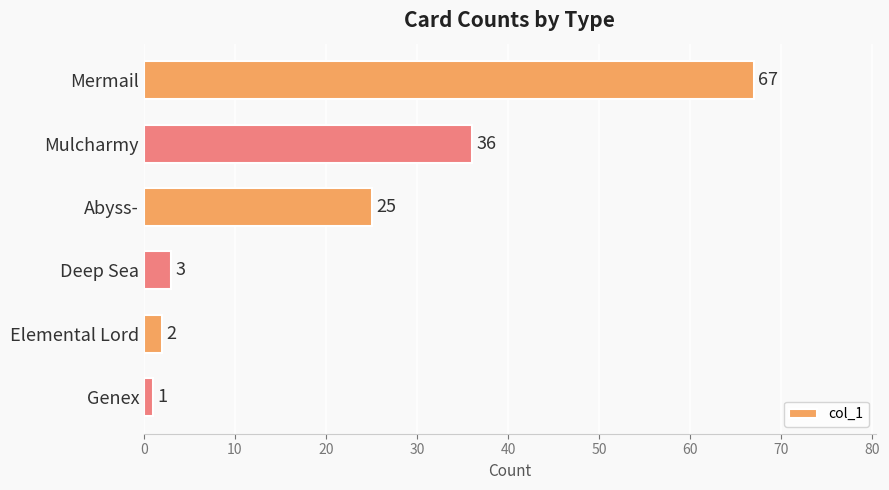

How many data points are less than 25?

3